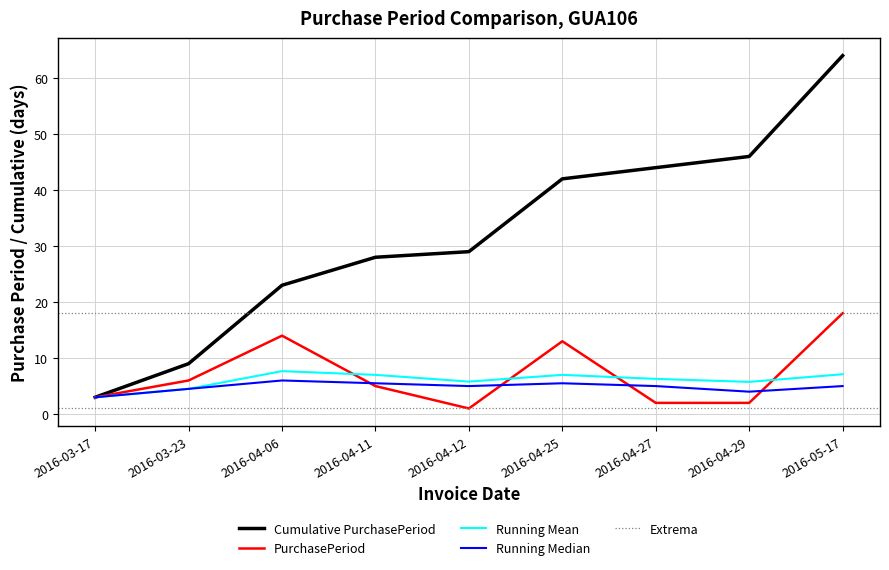

Count the number of values greater than 5.

4